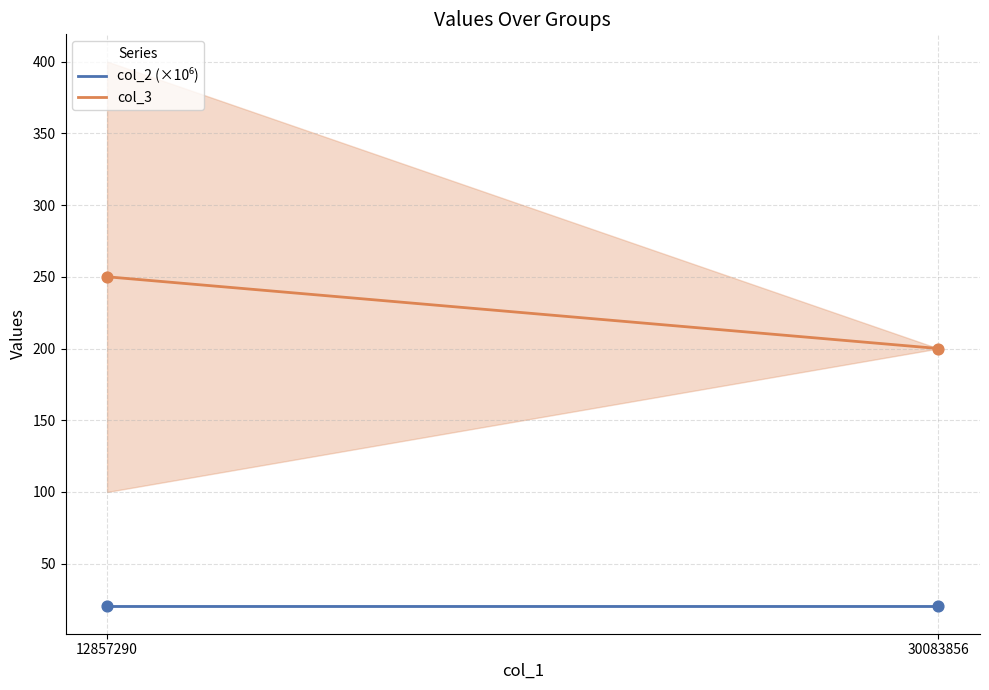

At which category is the sum across all series the highest?

12857290